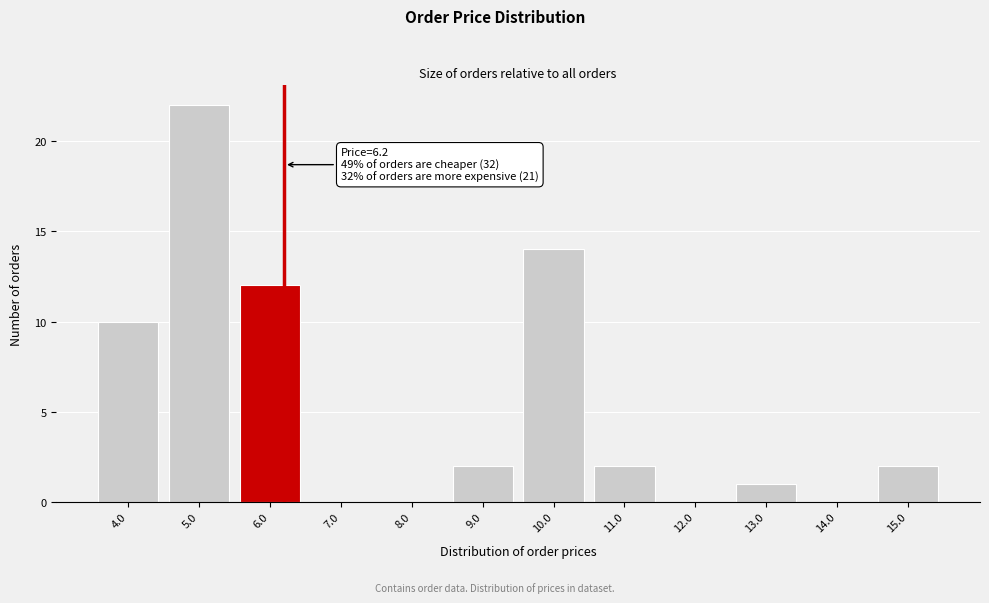

Over which range of the x-axis is the bar tallest?

4.5 to 5.5